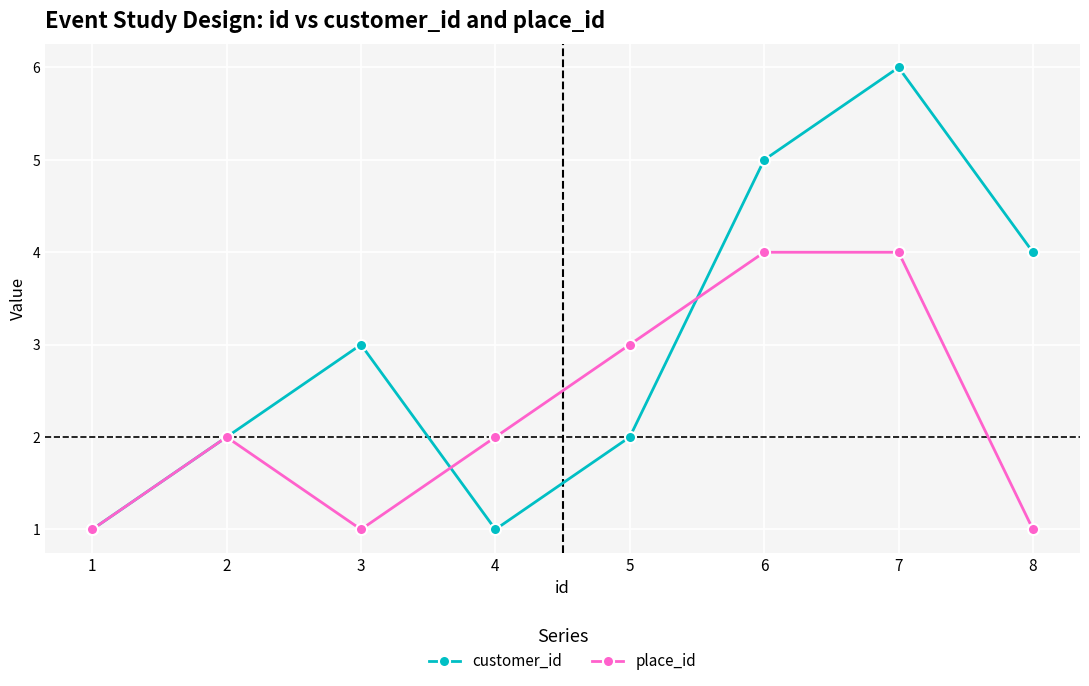

Which series ends up on top after the final intersection of place_id and customer_id?

customer_id